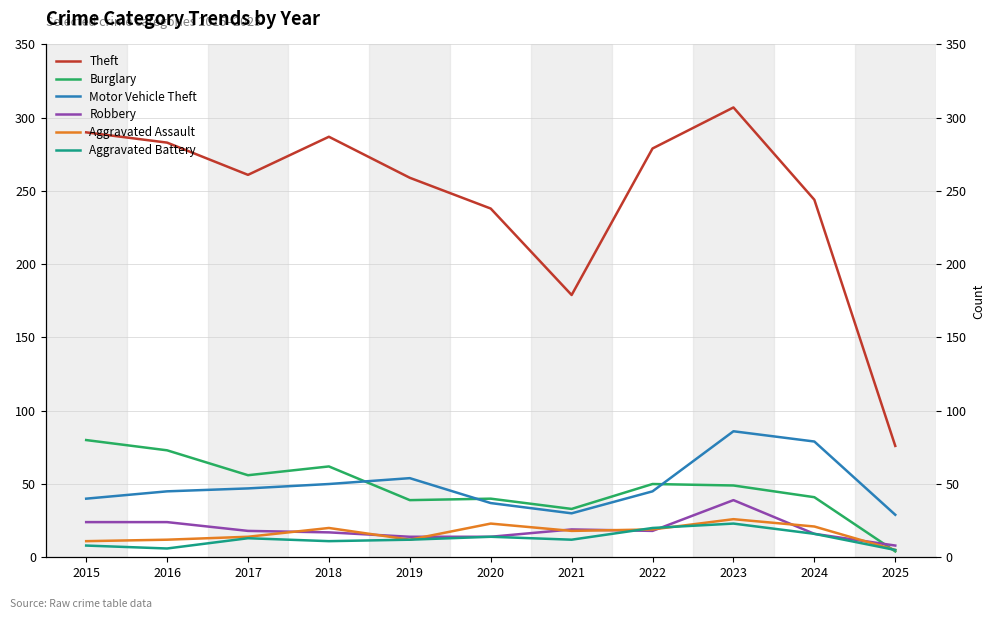

The Aggravated Battery series shows 12 at 2019. True or false?

True